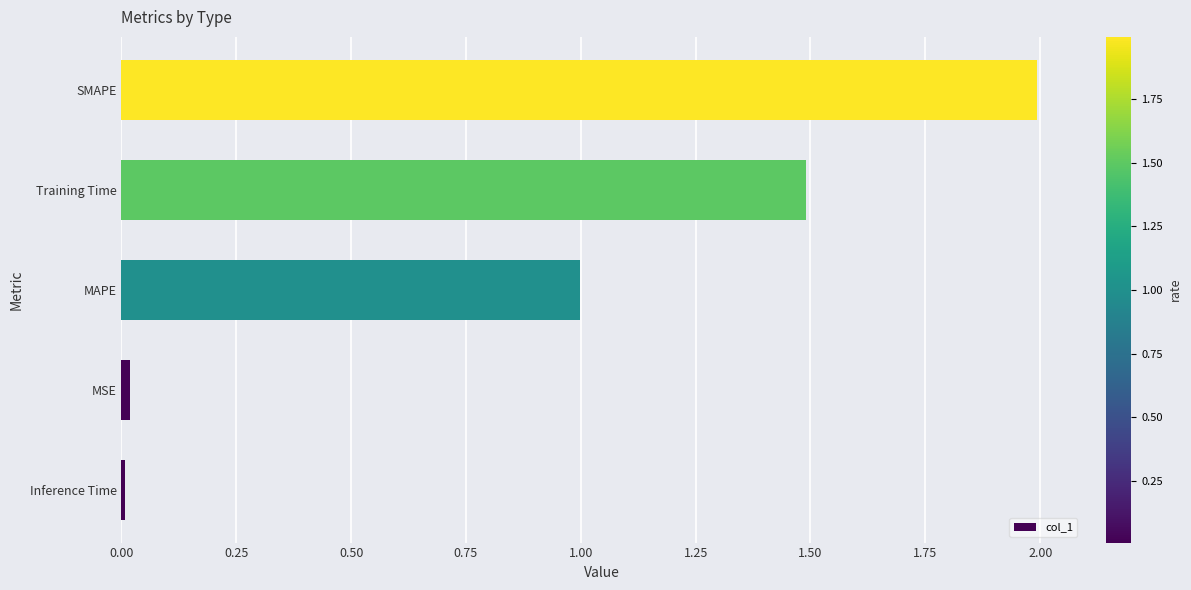

The value at SMAPE is 2.0. True or false?

True